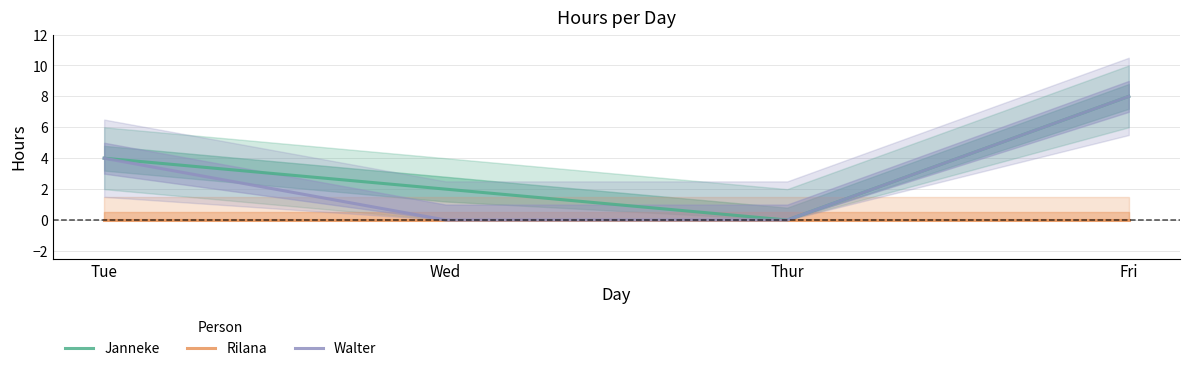

Reading left to right, list all the values displayed in this chart.

Janneke: 4	2	0	8
Rilana: 0	0	0	0
Walter: 4	0	0	8